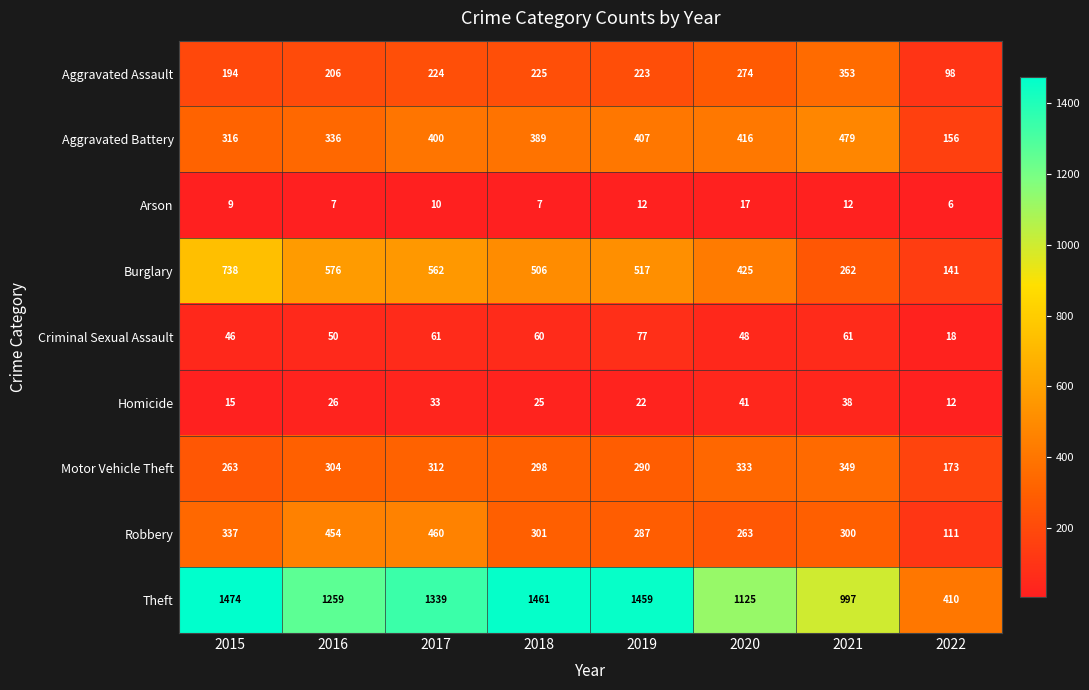

What is the approximate value of Burglary at 2021?

262